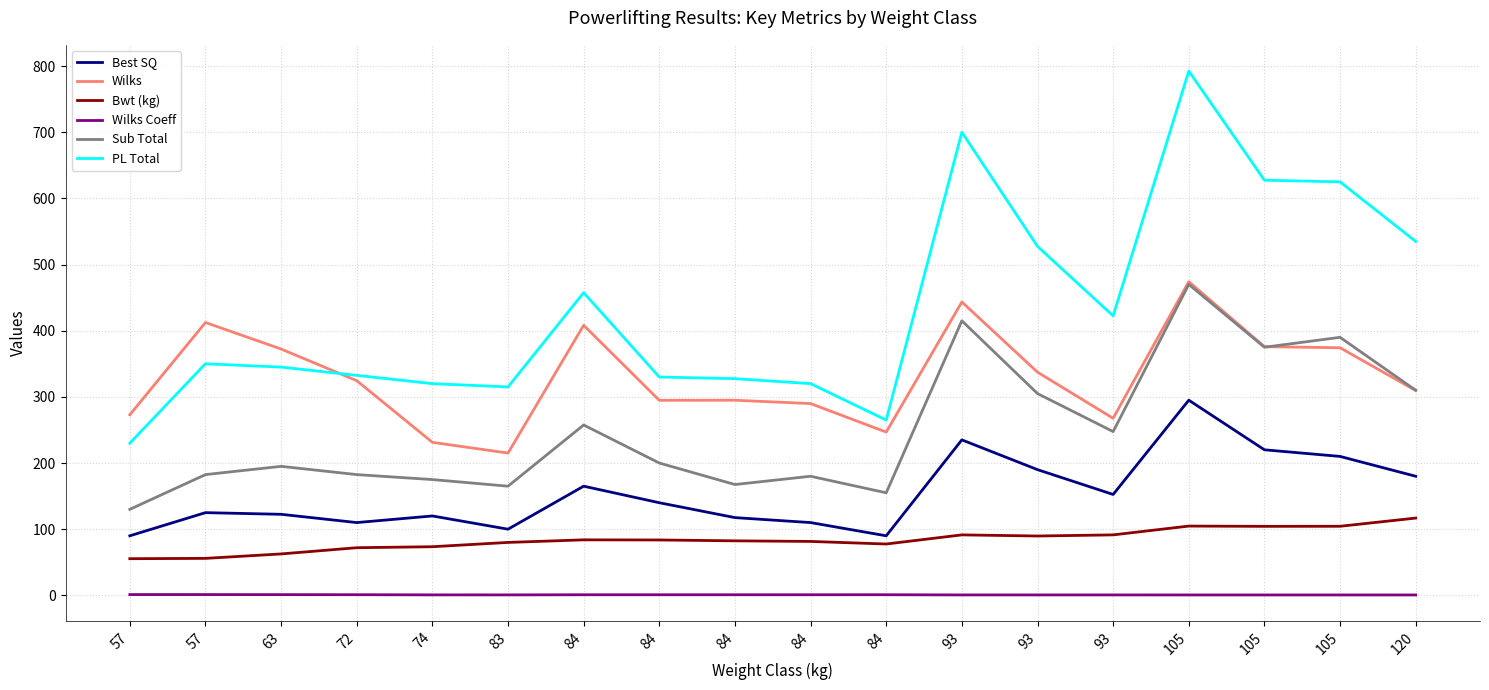

Read the Sub Total value at 120.

310.0